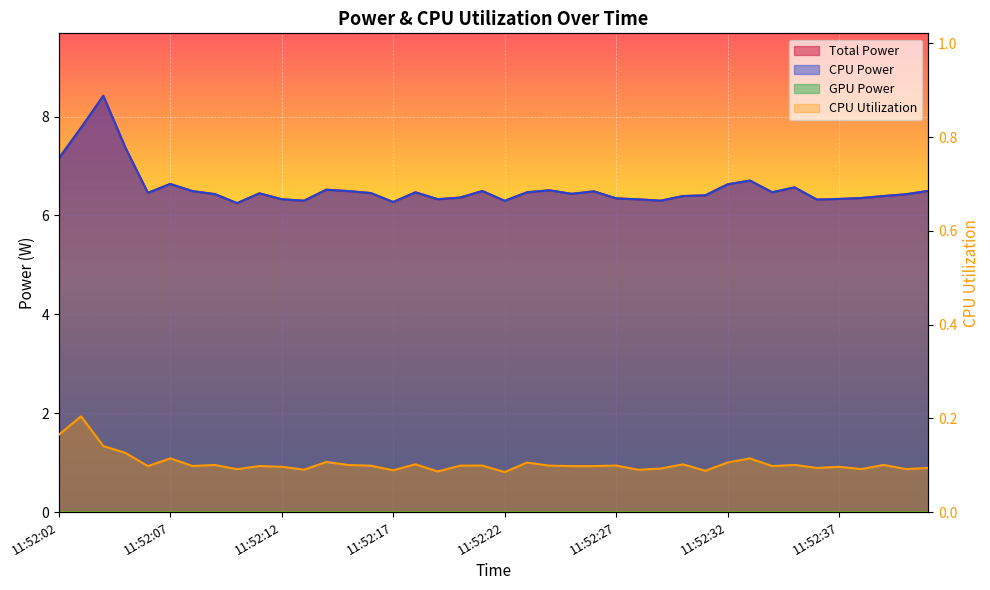

Which has a higher value, 11:52:22 or 11:52:28?

11:52:28